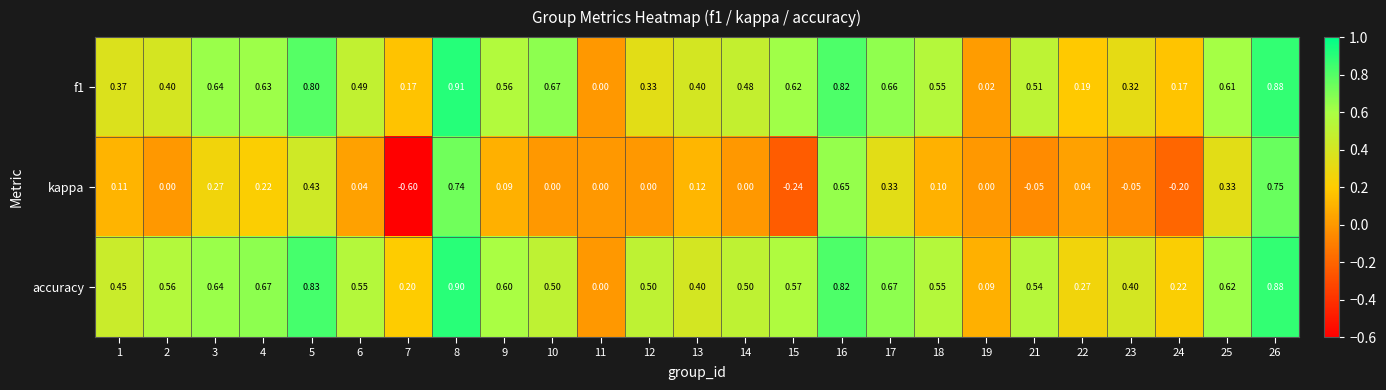

Rank the series by their maximum value, from highest to lowest.

f1, accuracy, kappa